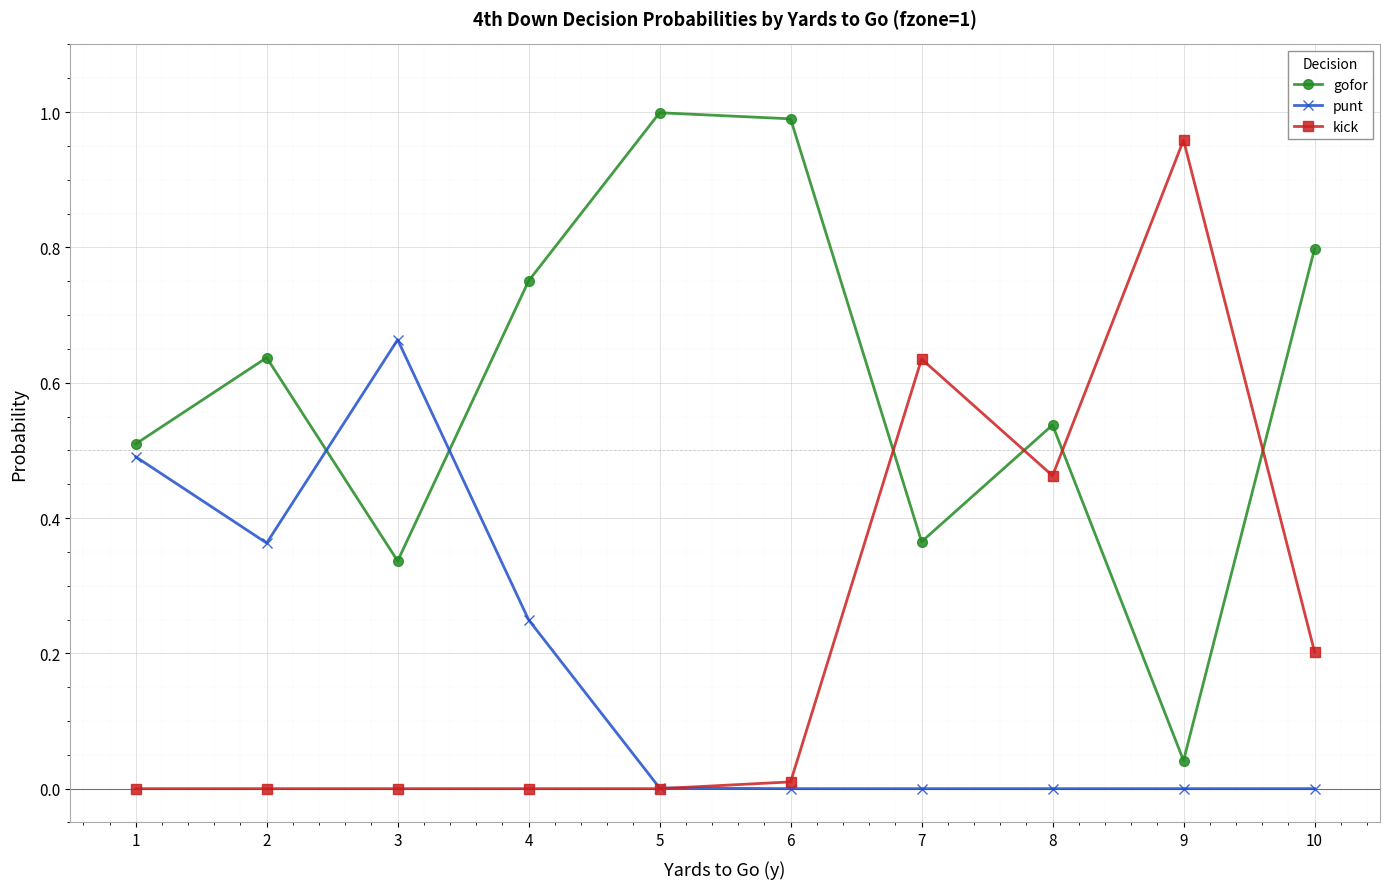

The value of gofor at 9 is 0.0. True or false?

True